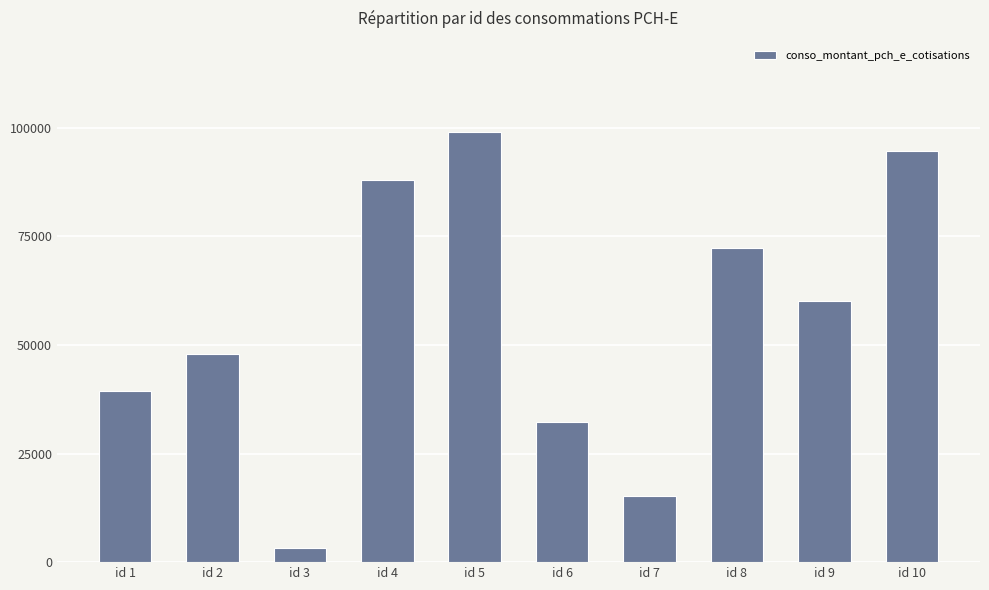

Reading right to left, transcribe all the data shown in this chart.

id 10=94721	id 9=60092	id 8=72382	id 7=15132	id 6=32367	id 5=99098	id 4=87874	id 3=3173	id 2=47824	id 1=39328